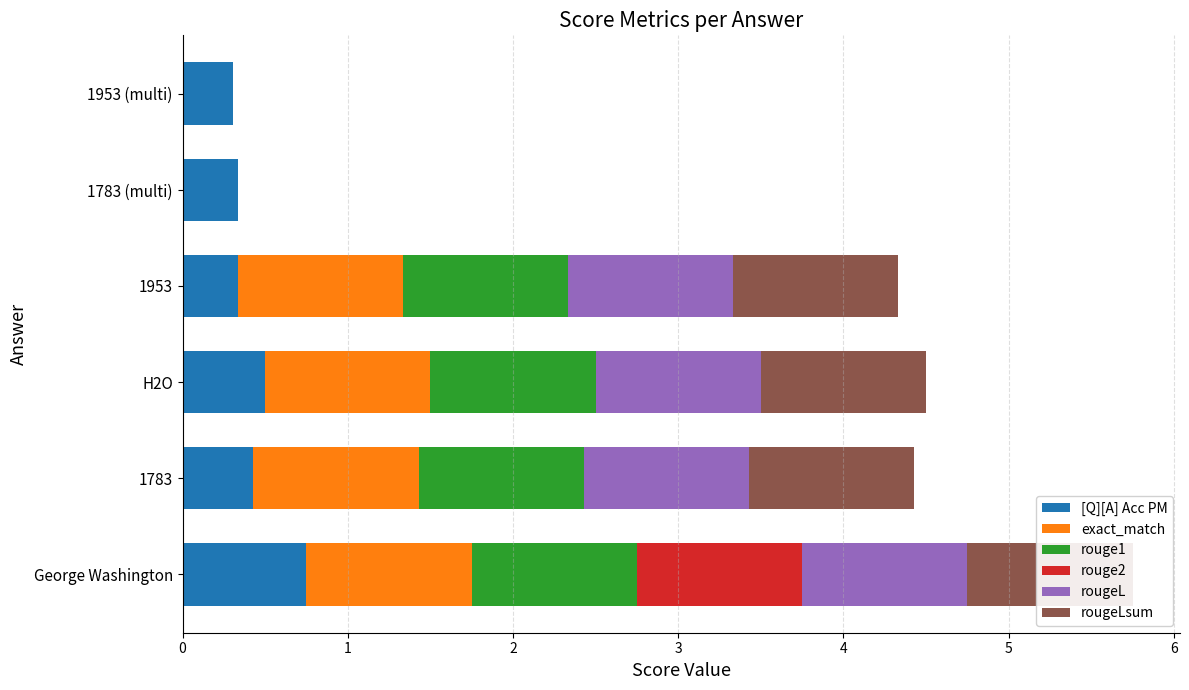

What is the value of the [Q][A] Acc PM bar at the 6th from the left?

0.3